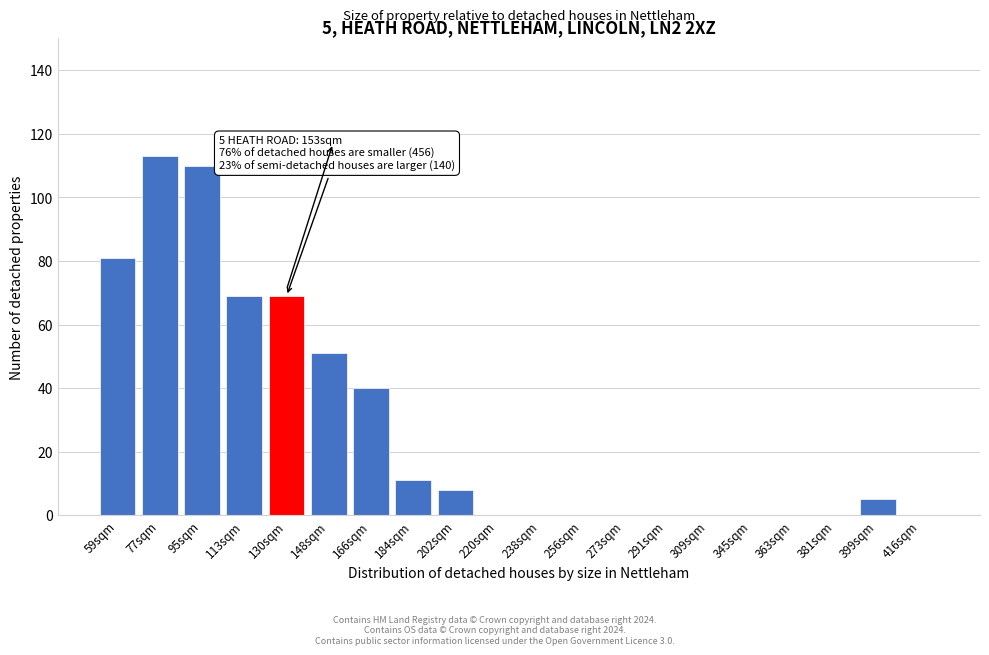

Reading right to left, what are all the values shown in this chart?

416sqm=0	399sqm=5	381sqm=0	363sqm=0	345sqm=0	309sqm=0	291sqm=0	273sqm=0	256sqm=0	238sqm=0	220sqm=0	202sqm=8	184sqm=11	166sqm=40	148sqm=51	130sqm=69	113sqm=69	95sqm=110	77sqm=113	59sqm=81